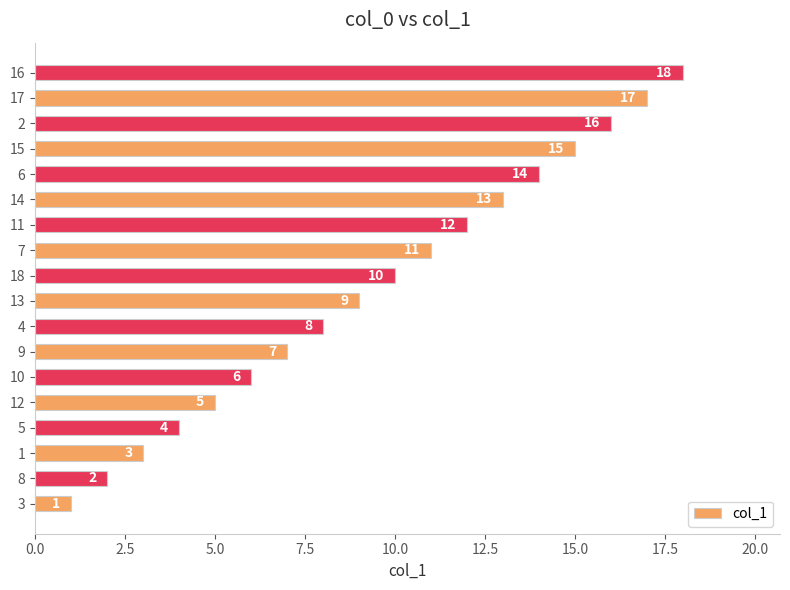

The value at 11 is 12. True or false?

True